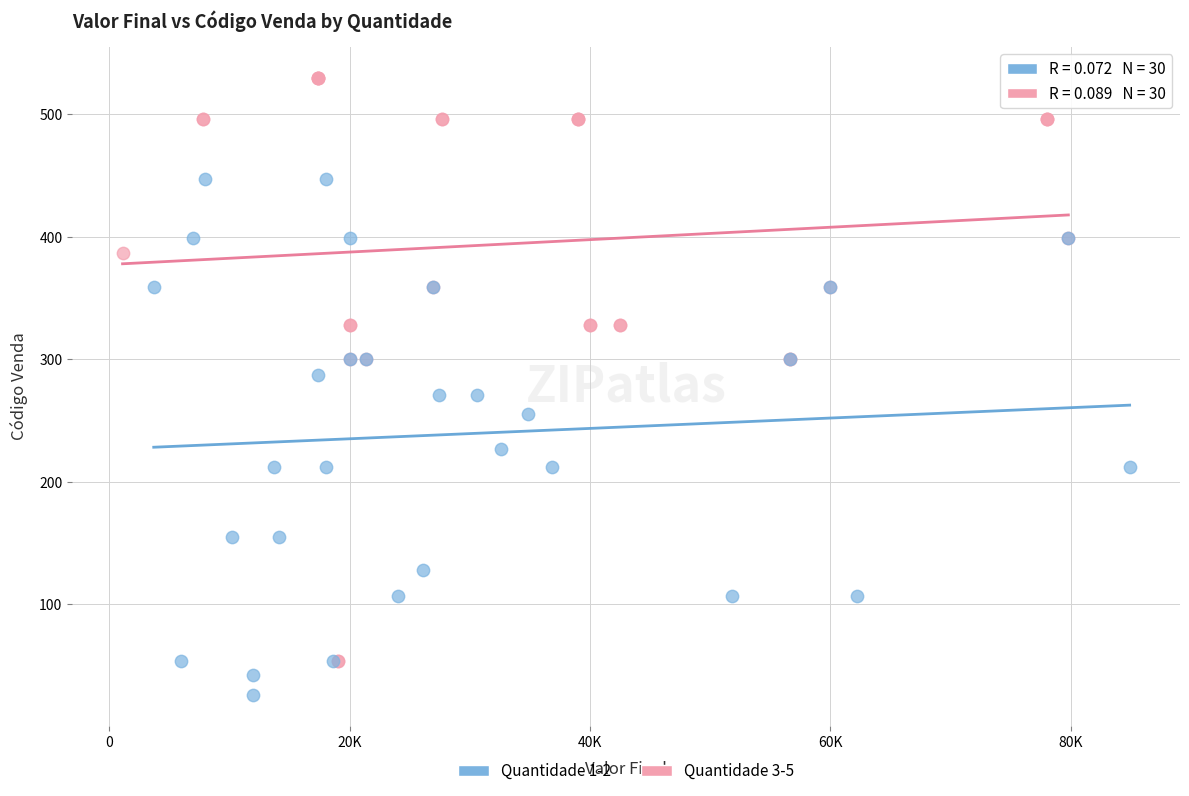

Which series reaches the maximum Y coordinate?

Quantidade 3-5